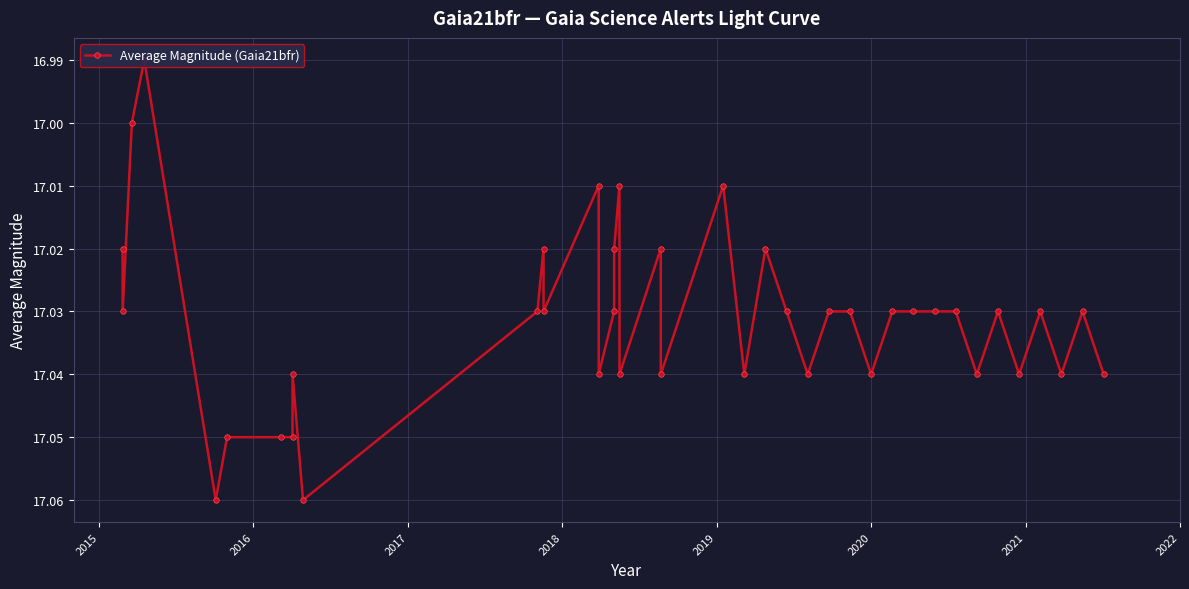

True or false: there are more than 1 points higher than both neighbors.

True